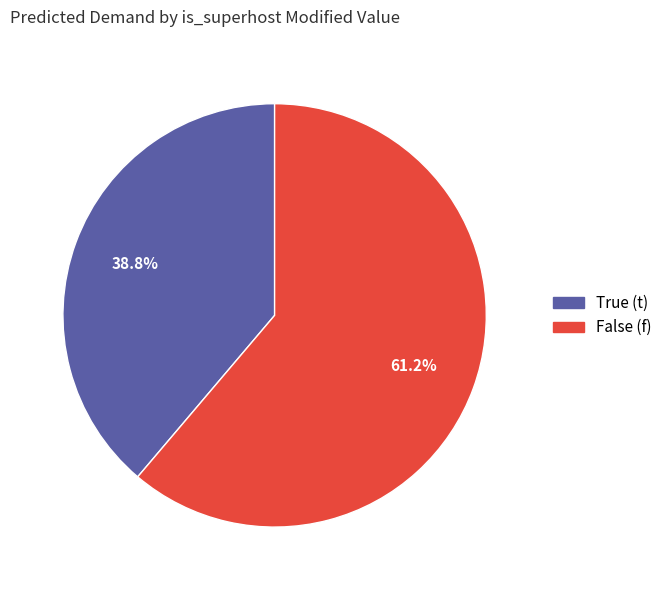

Count the number of slices in the pie.

2